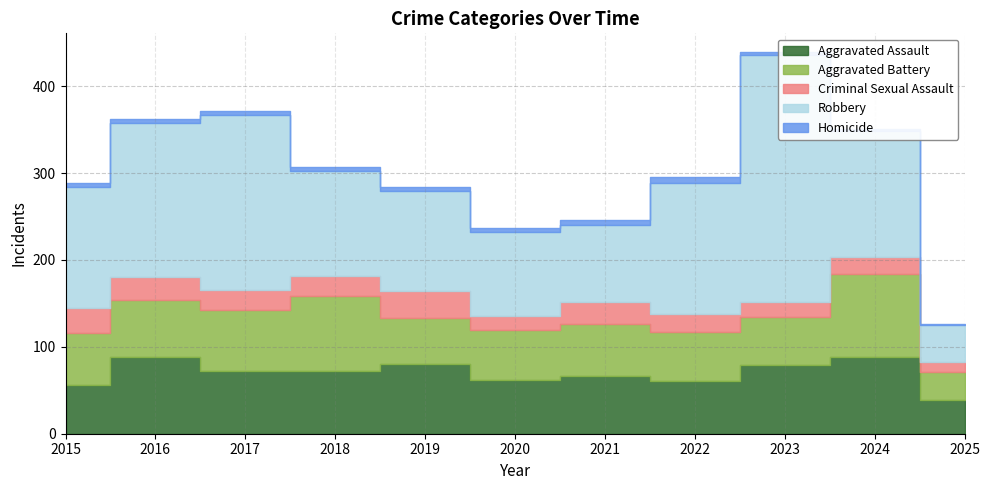

True or false: Homicide has more than 2 interior local peaks.

False